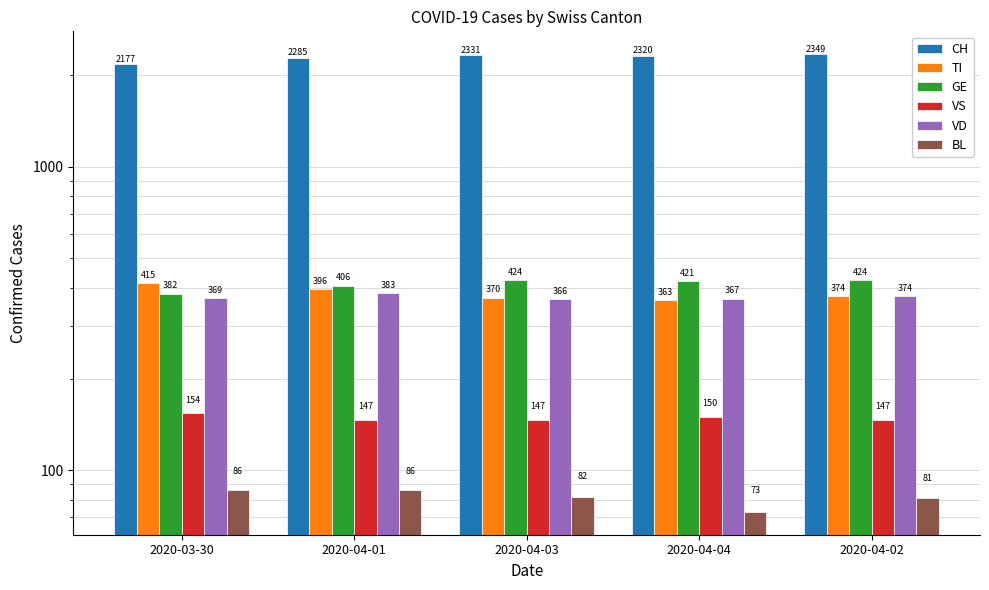

Reading left to right, transcribe all the data shown in this chart.

CH: 2177	2285	2331	2320	2349
TI: 415	396	370	363	374
GE: 382	406	424	421	424
VS: 154	147	147	150	147
VD: 369	383	366	367	374
BL: 86	86	82	73	81